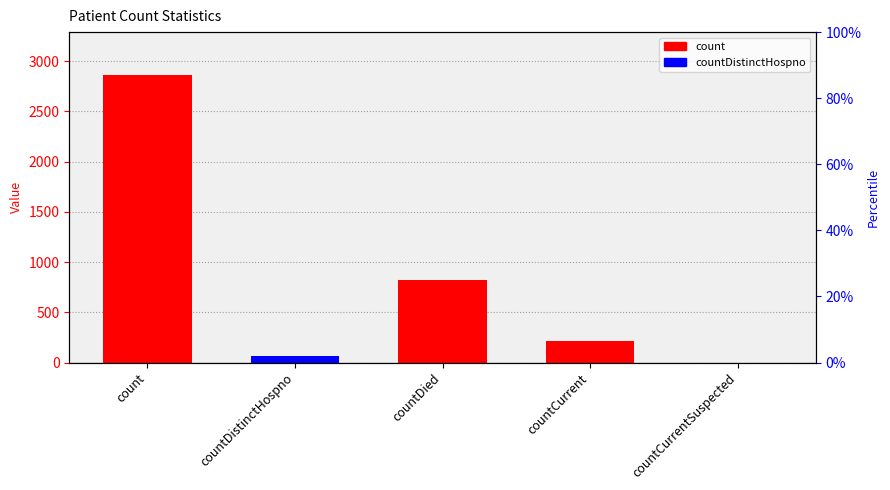

The value at countDistinctHospno is 65. True or false?

True